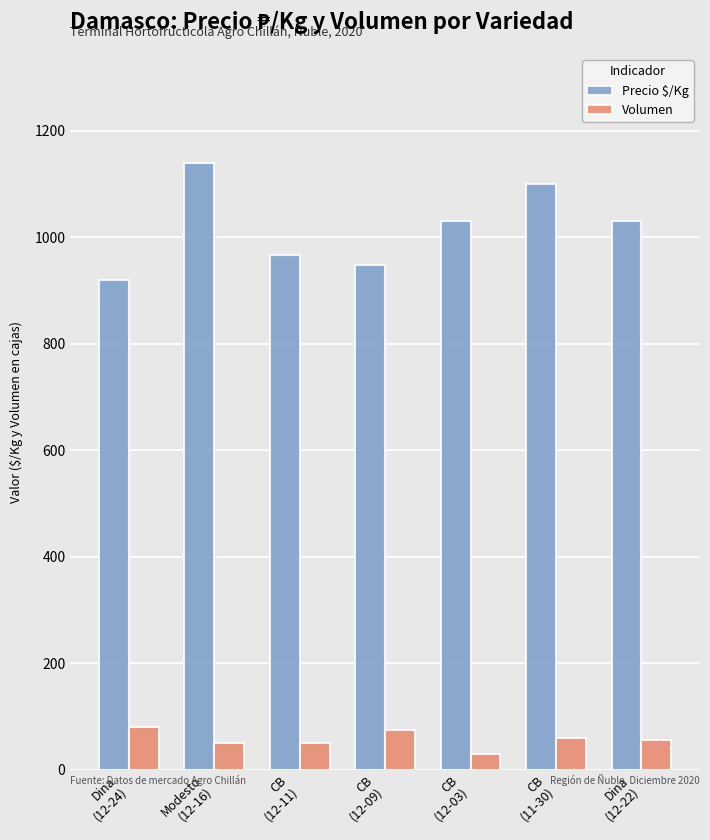

At which category does the chart reach its minimum across all series?

CB
(12-03)